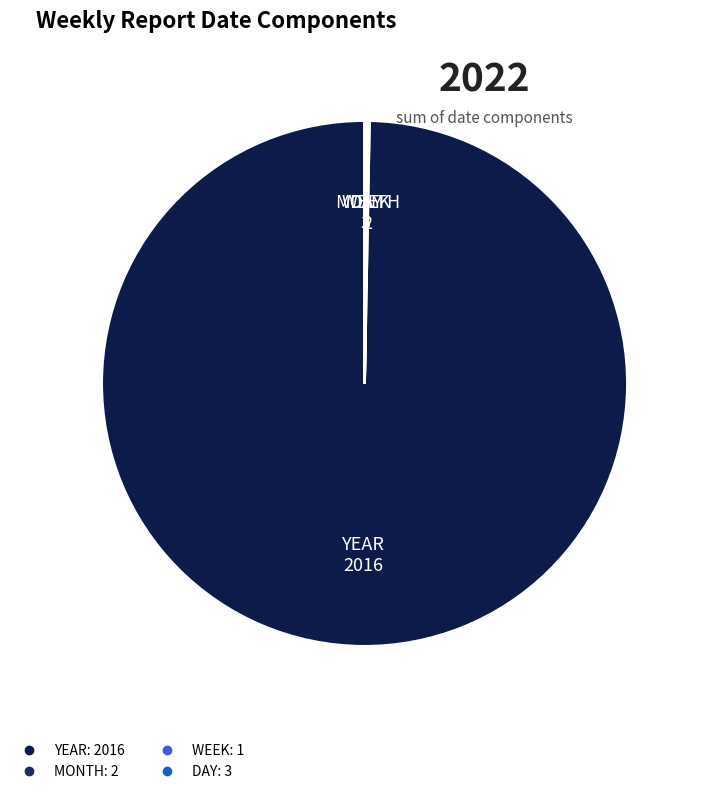

What is the majority slice?

YEAR